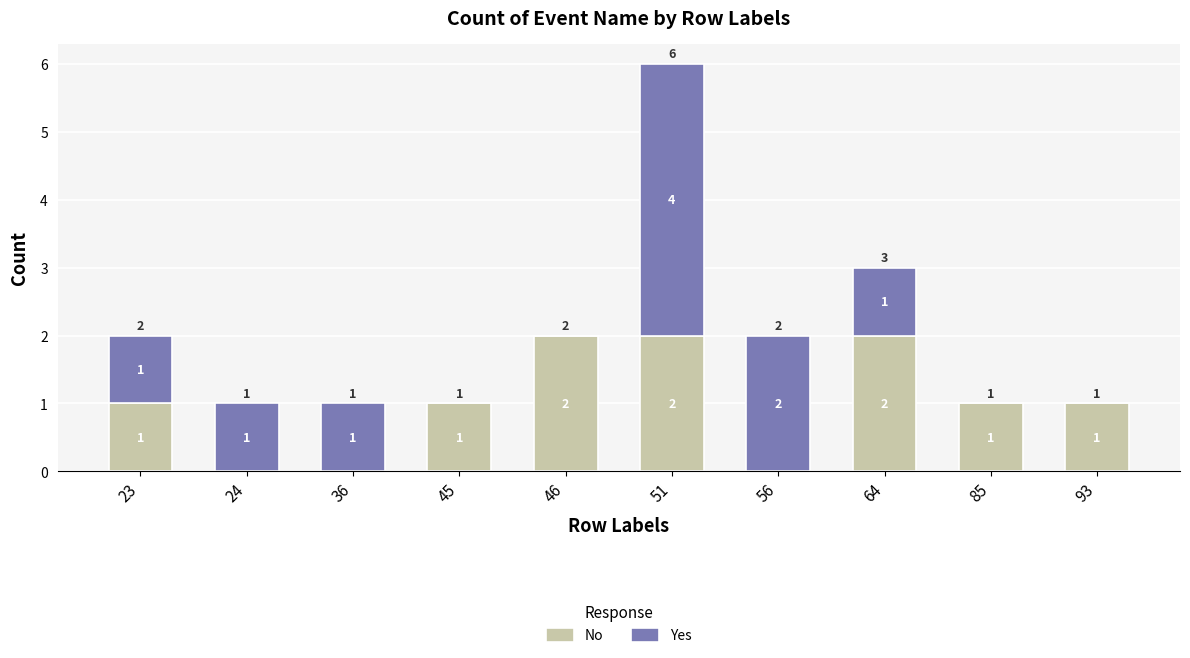

At which category is the sum across all series the highest?

51